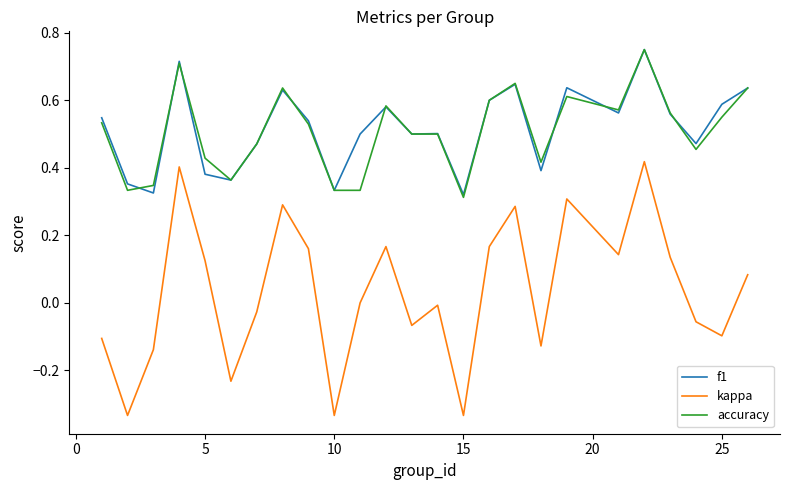

True or false: kappa and f1 cross at least once.

False